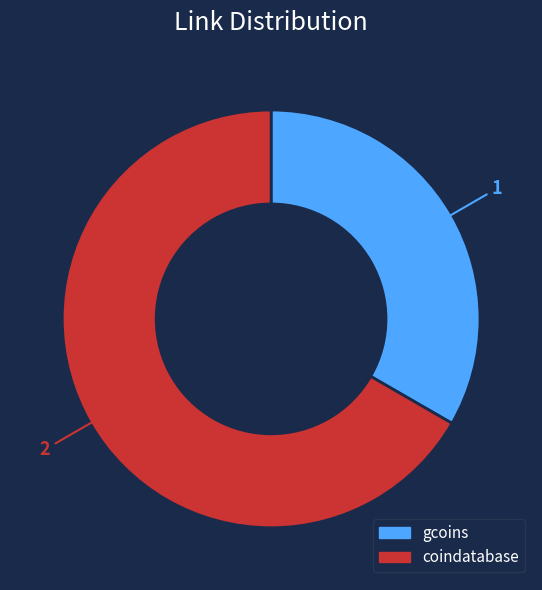

Which has a higher value, coindatabase or gcoins?

coindatabase